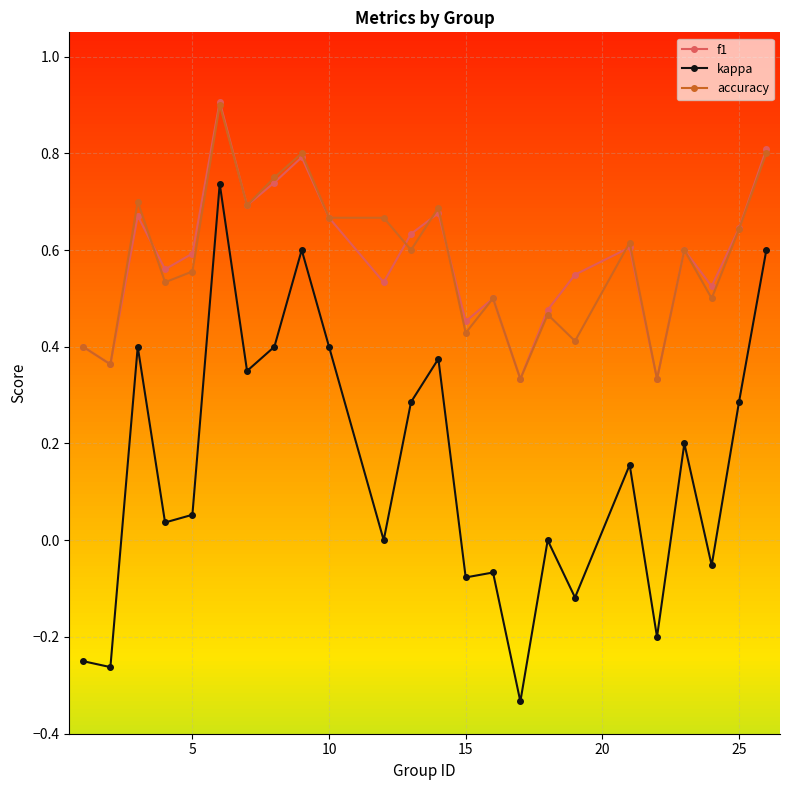

How many lines are shown in the chart?

3